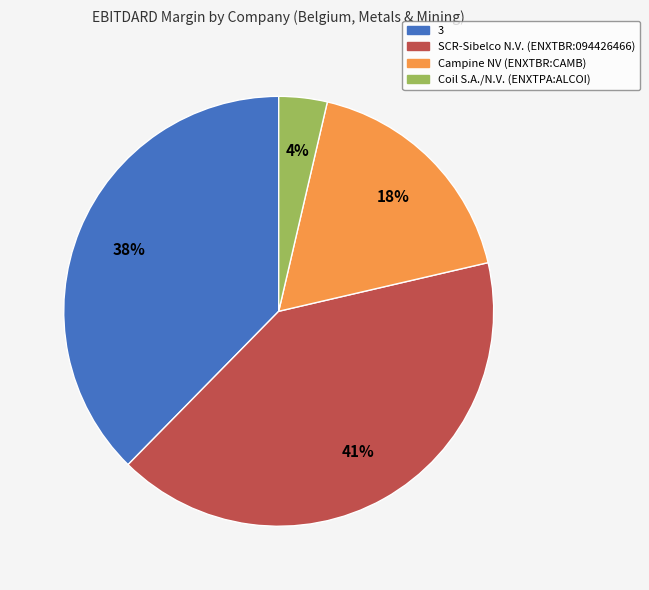

What is the smallest slice in the pie chart?

Coil S.A./N.V. (ENXTPA:ALCOI)